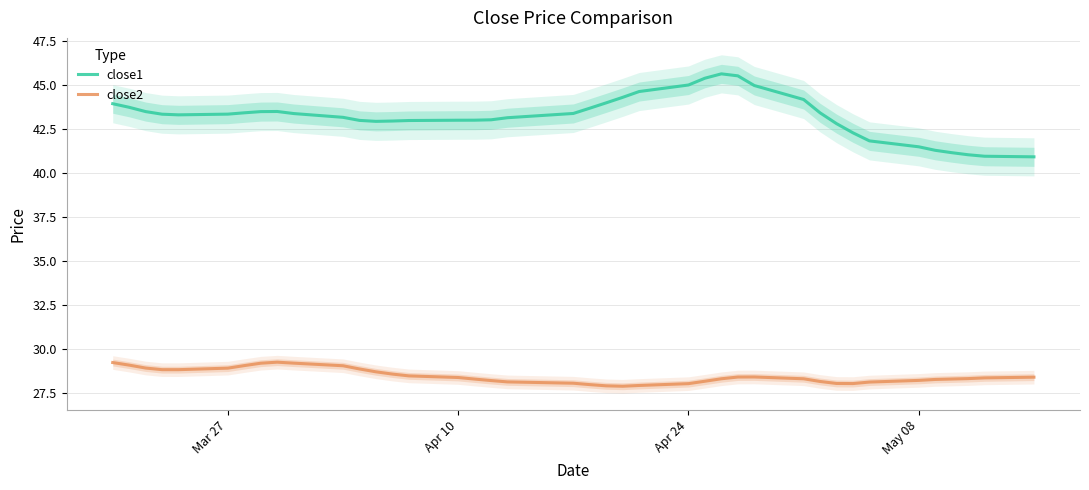

How many distinct data groups are displayed?

2